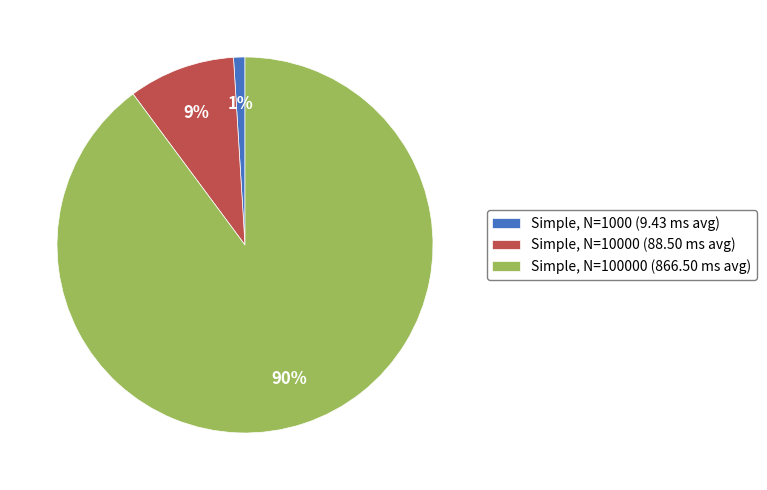

True or false: Simple, N=1000 (9.43 ms avg) accounts for 11% of the total.

False